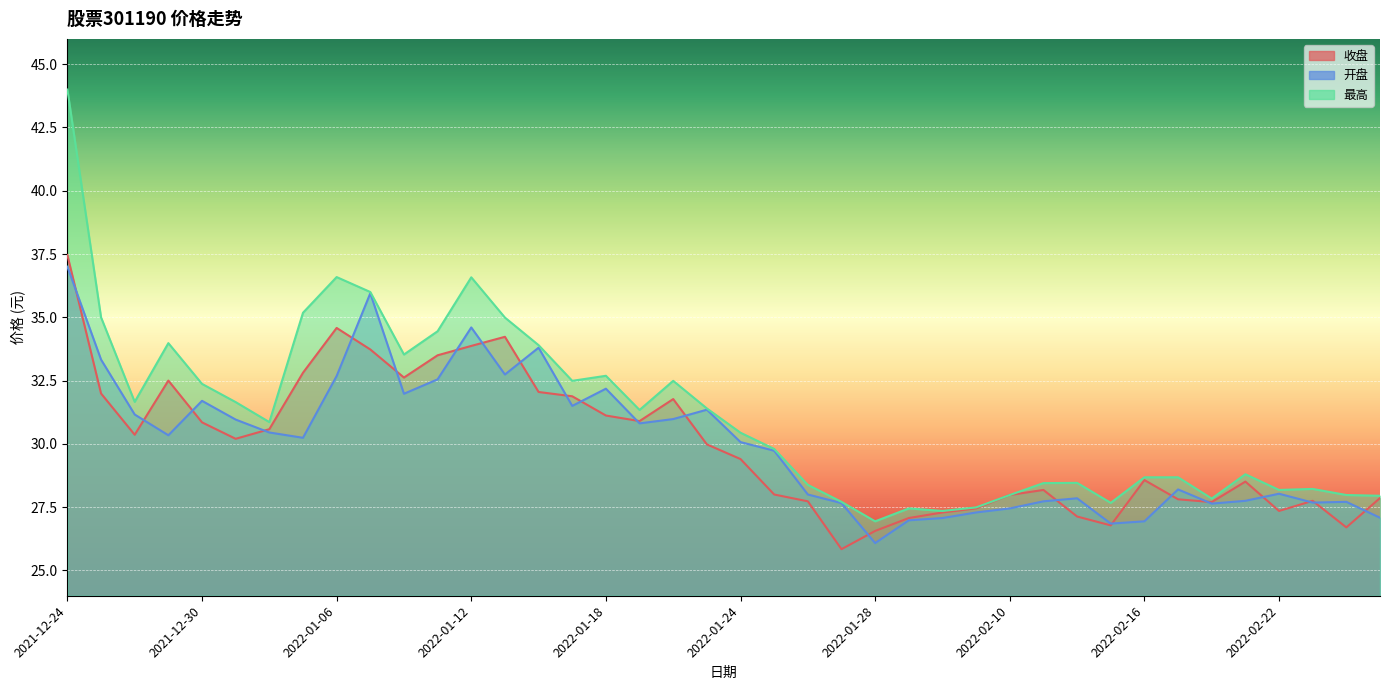

How many interior local peaks does the 最高 series have?

9